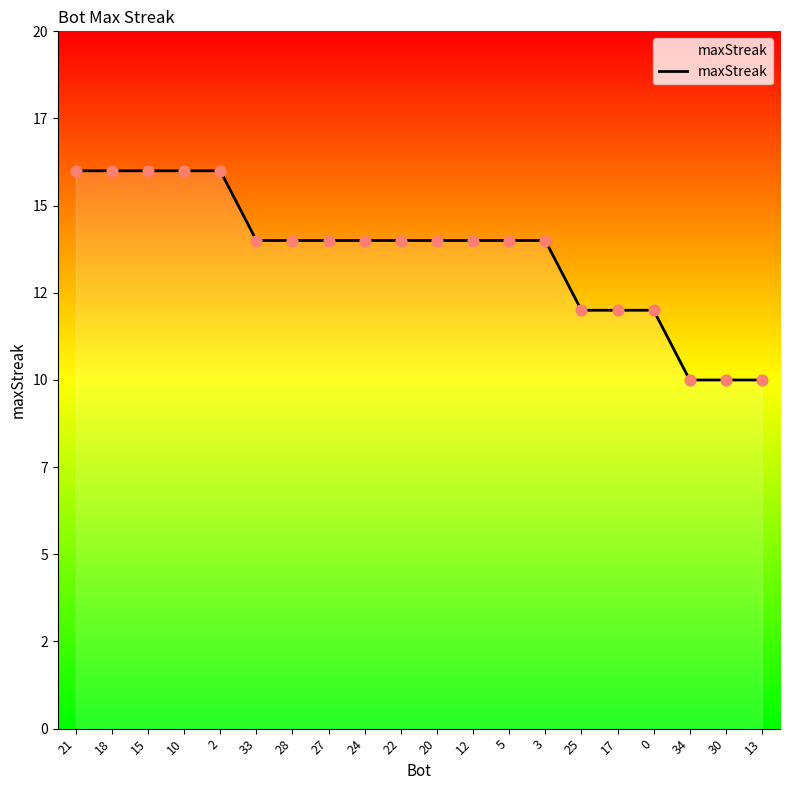

What is the ratio of the value at 2 to the value at 12?

1.1